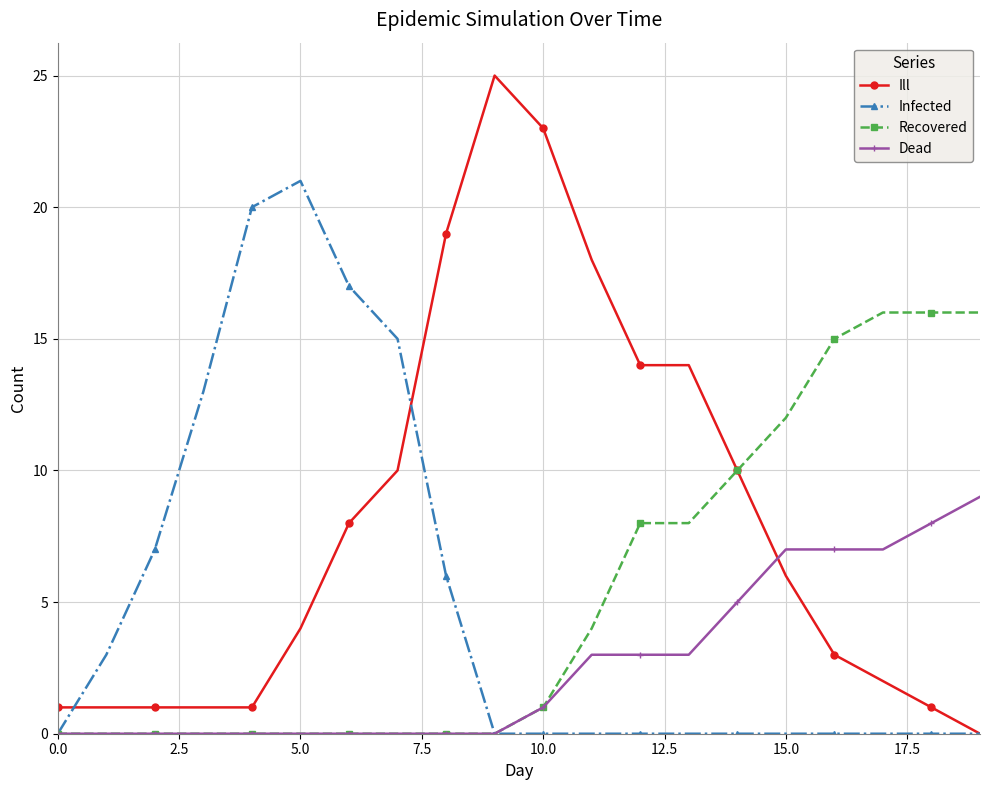

How many categories are shown in the chart?

20